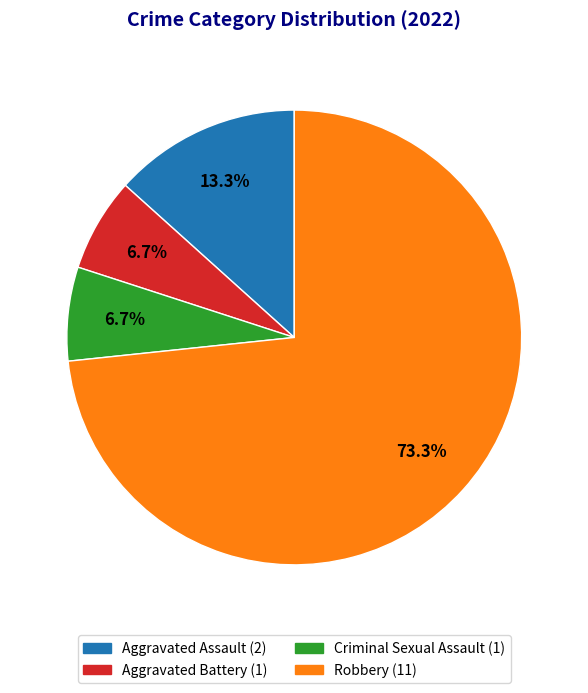

Which has a higher value, Criminal Sexual Assault or Aggravated Assault?

Aggravated Assault